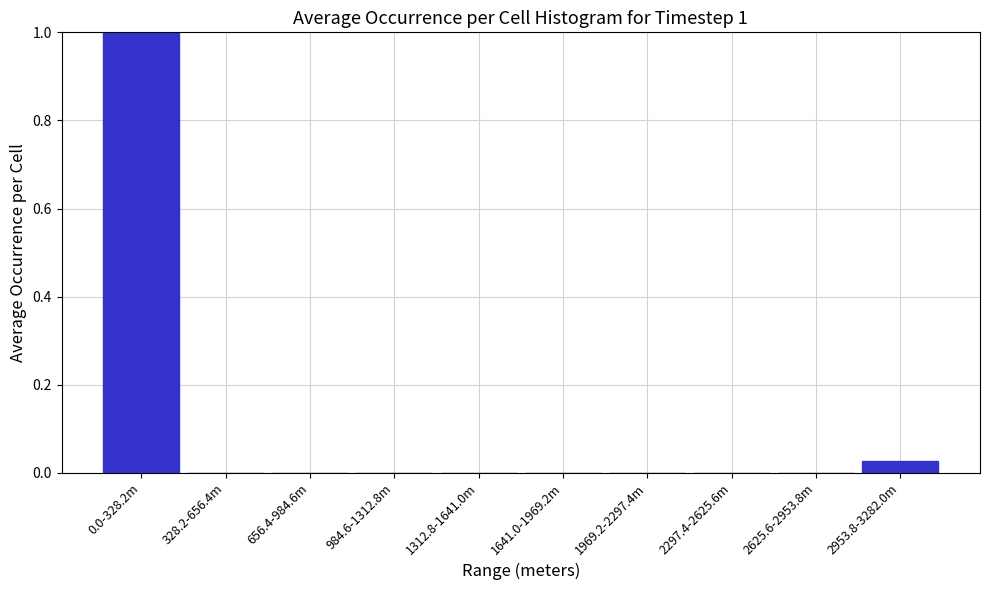

What is the sum of all values?

1.0